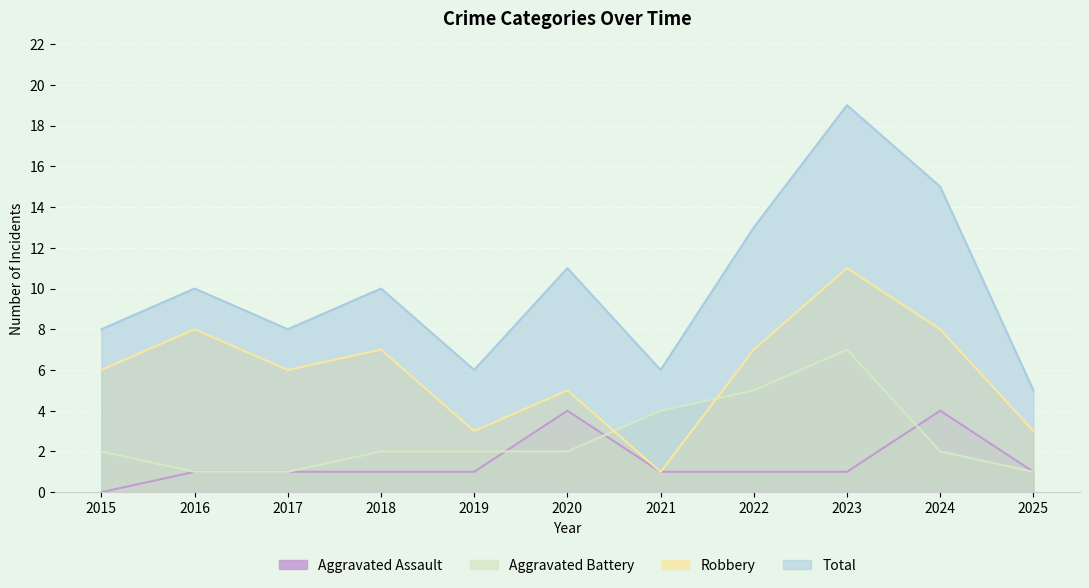

What is the value of the Total point at the 6th from the left?

11